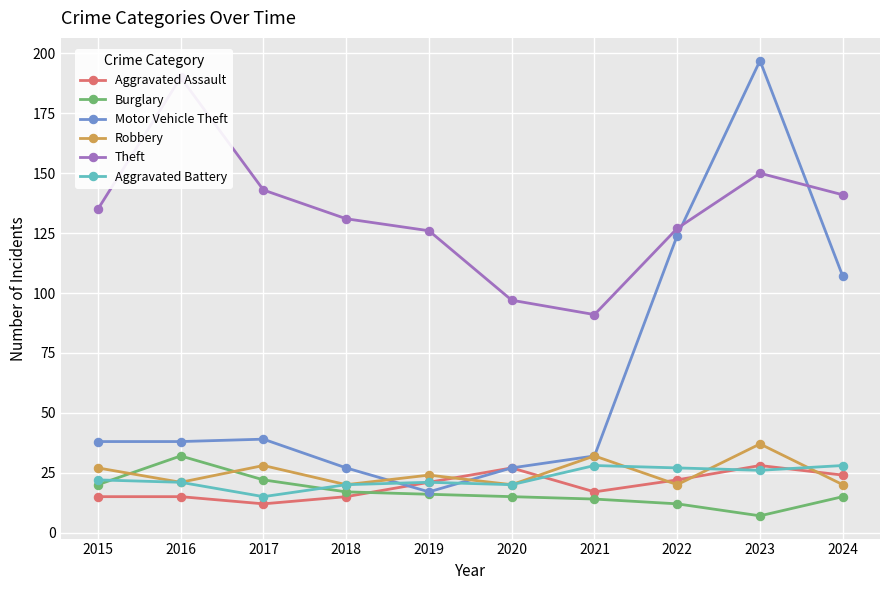

What is the value of the Burglary point at the 5th from the left?

16